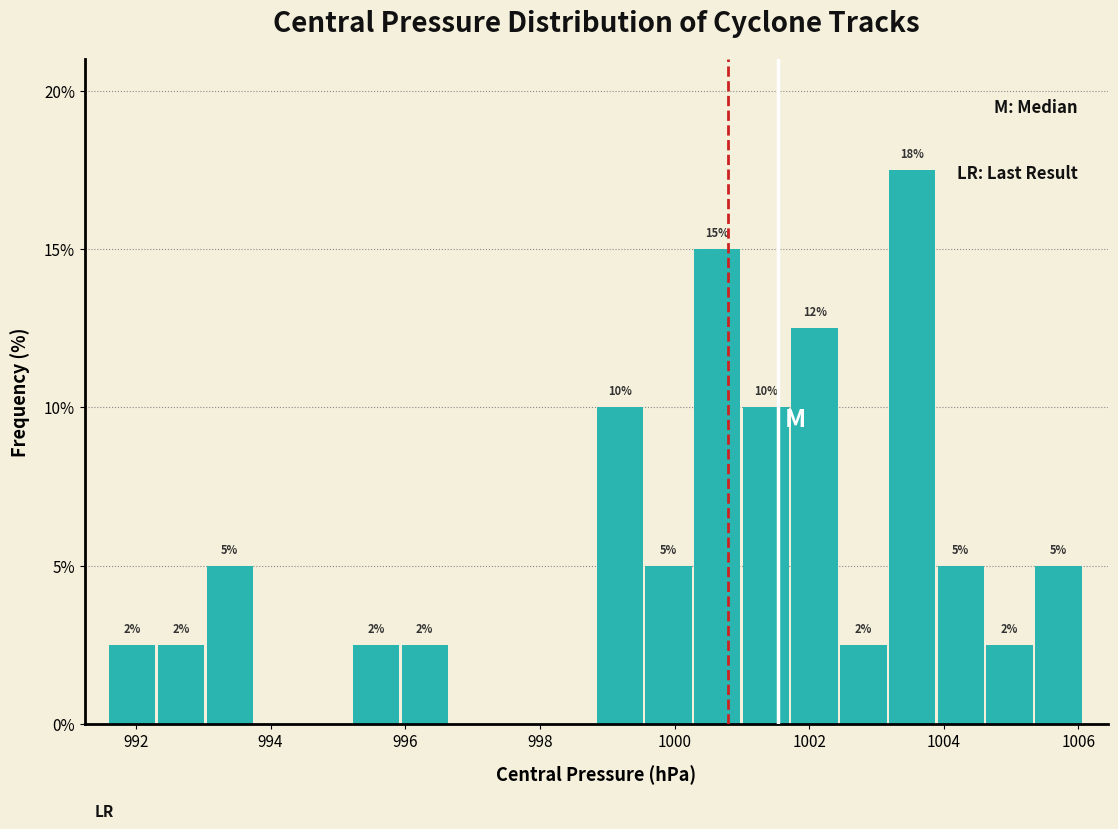

Read against the x-axis, roughly where is the centre of the tallest bar?

1003.6